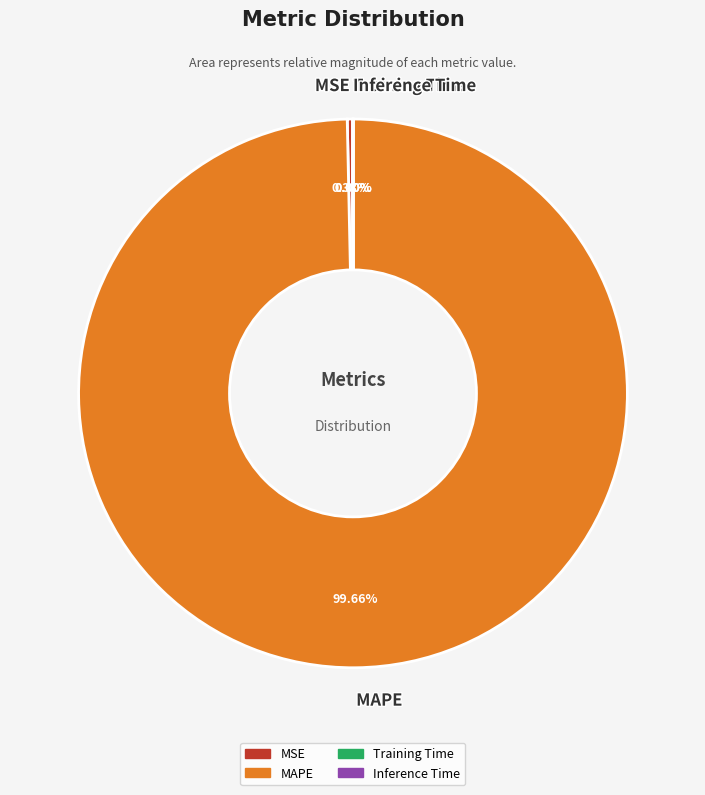

Between MSE and MAPE, which is larger?

MAPE